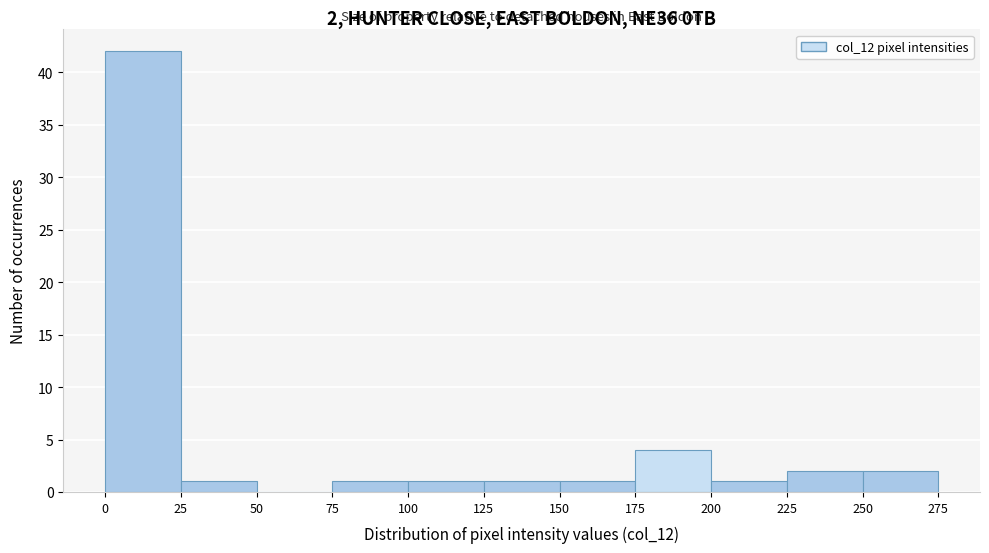

Over which range of the x-axis is the bar tallest?

0 to 25